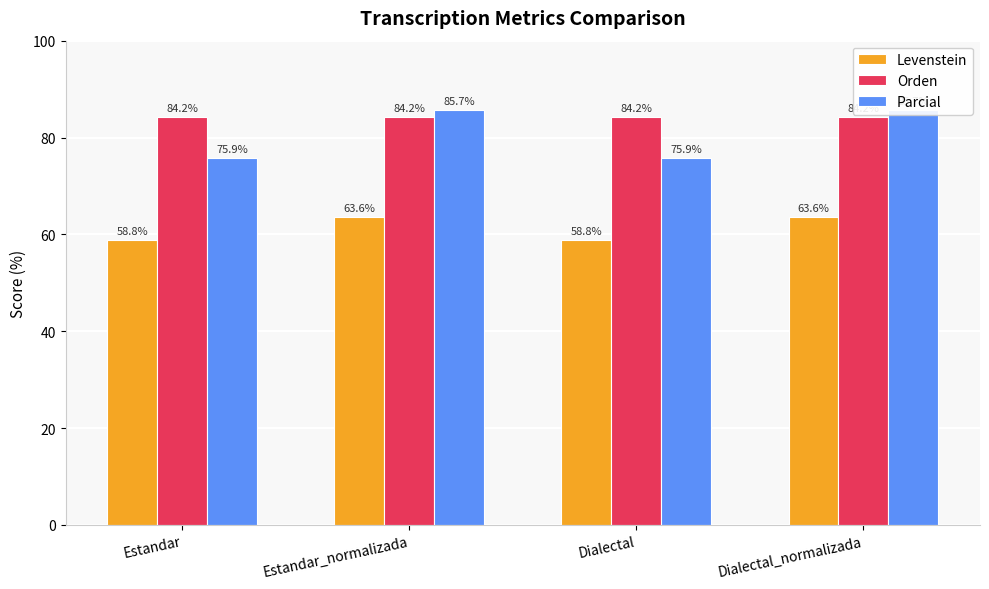

List the series in order of their peak value, lowest first.

Levenstein, Orden, Parcial